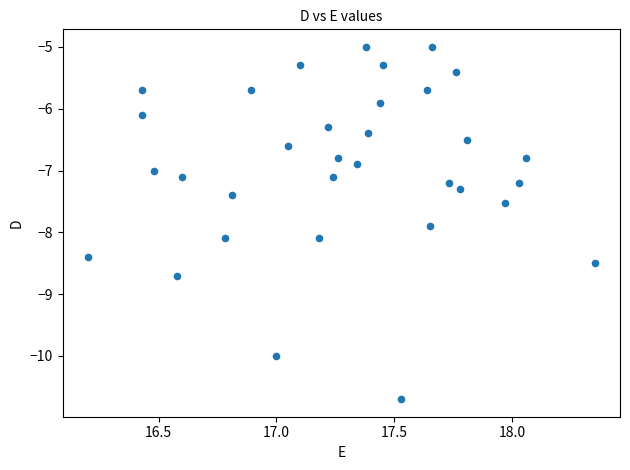

What is the range of Y values (max minus min)?

5.7